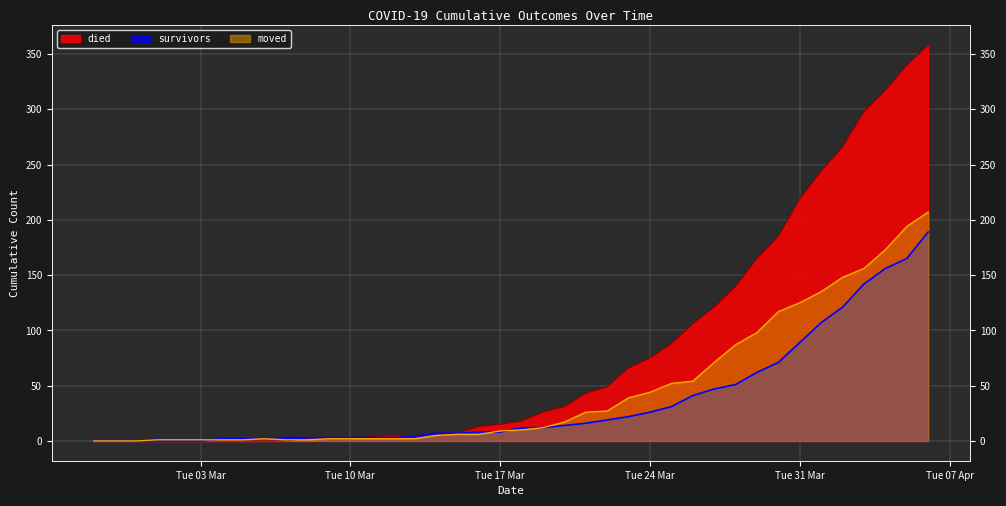

At how many categories does at least one series exceed 157?

9